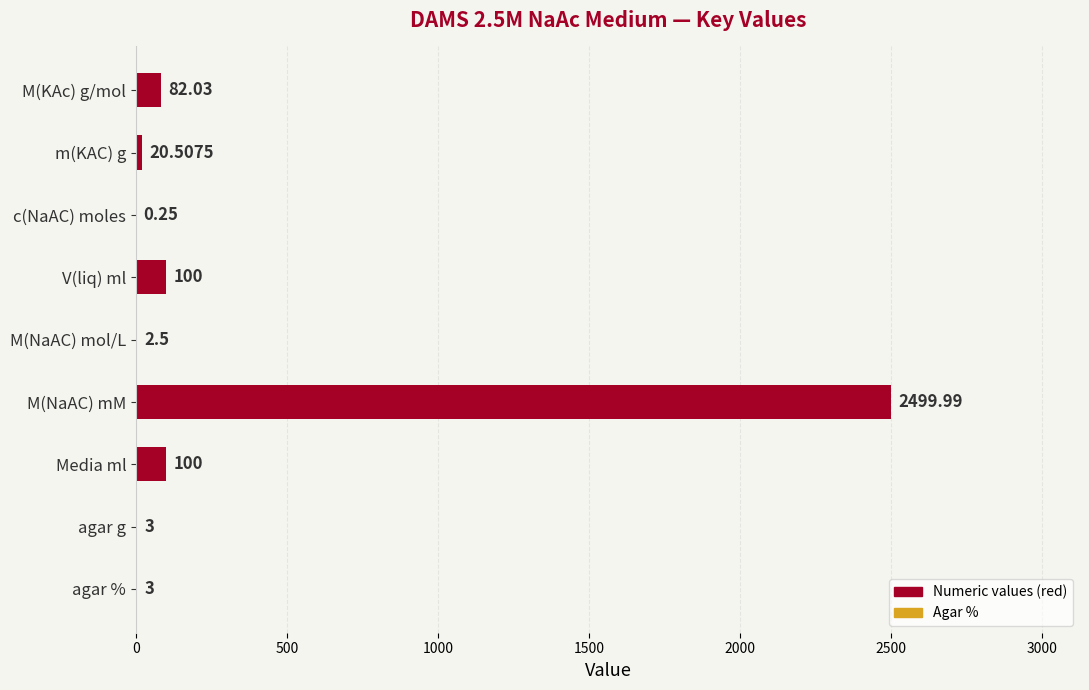

Between m(KAC) g and Media ml, which is larger?

Media ml